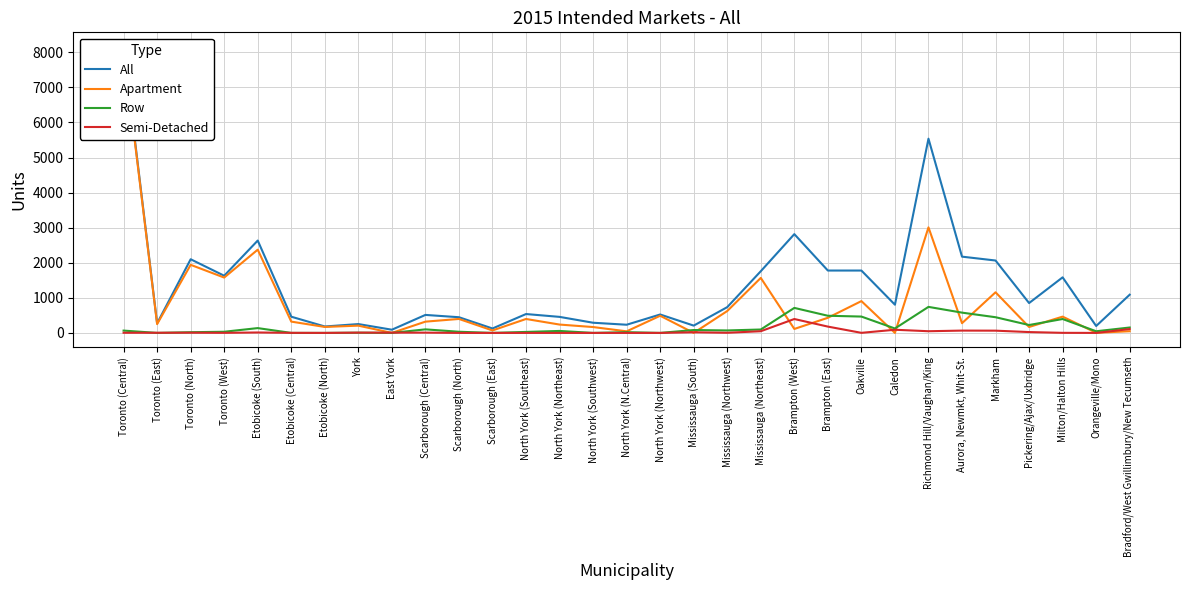

At which label is Semi-Detached closest to 198?

Brampton (East)